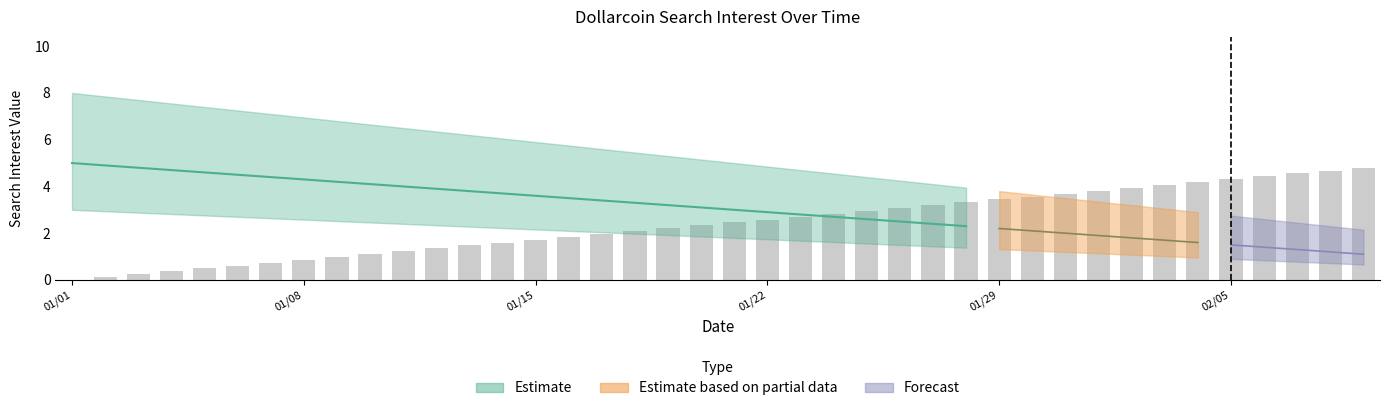

What position from the left is 02/05?

6